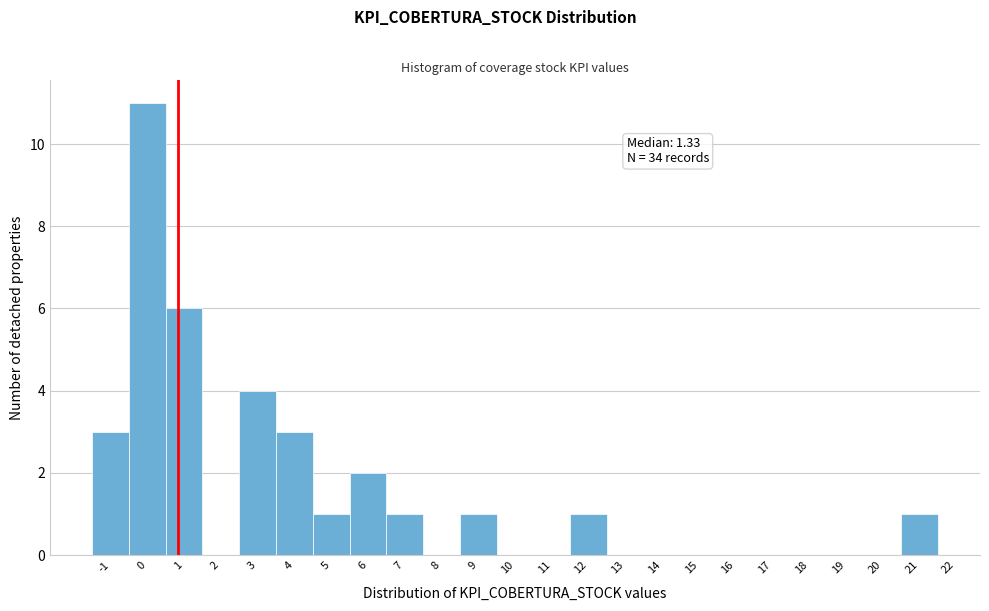

Reading left to right, extract all data points from this chart.

-1=3	0=11	1=6	2=0	3=4	4=3	5=1	6=2	7=1	8=0	9=1	10=0	11=0	12=1	13=0	14=0	15=0	16=0	17=0	18=0	19=0	20=0	21=1